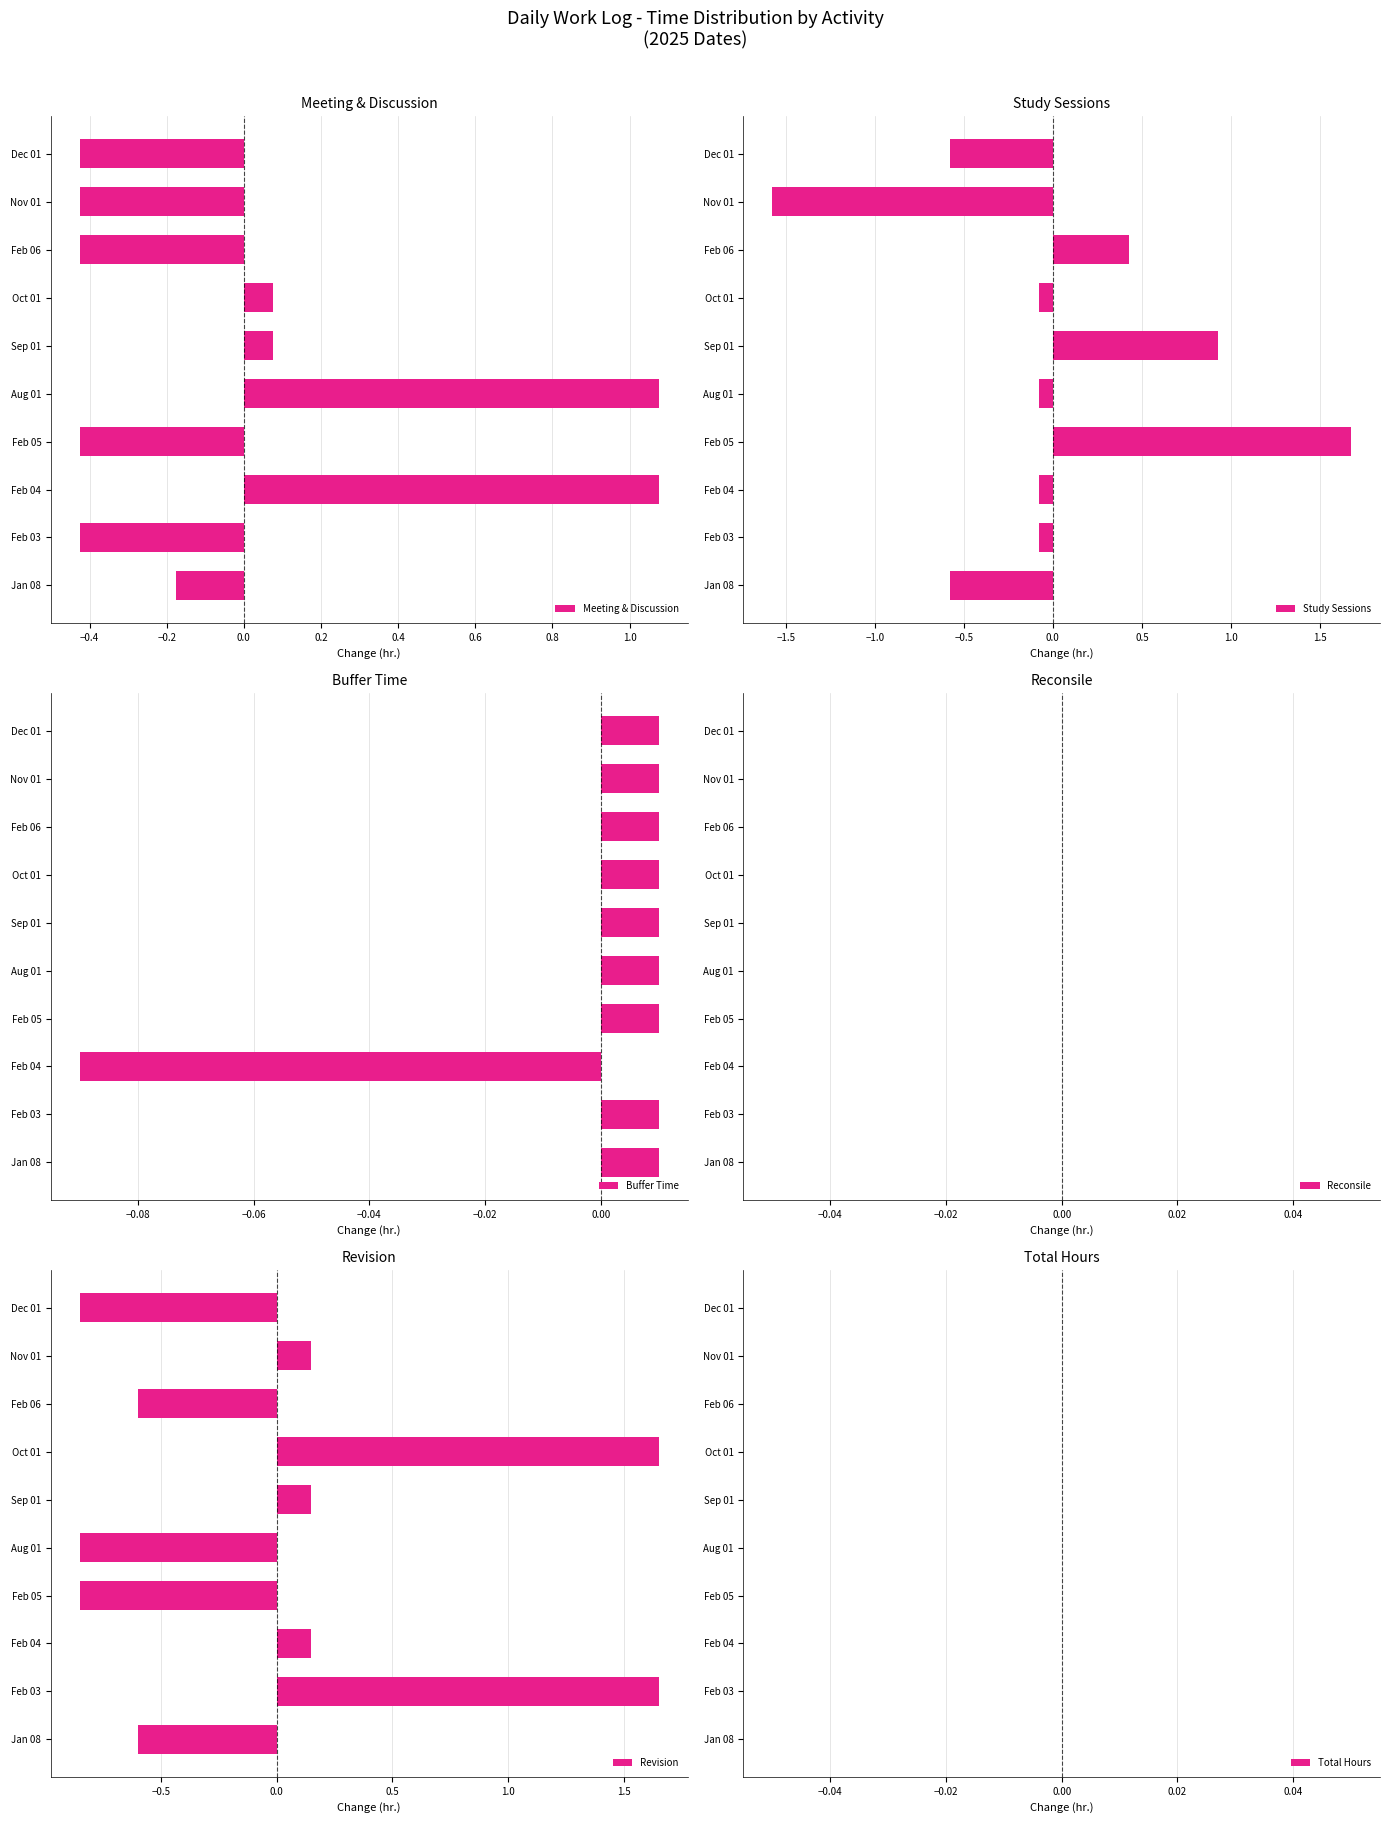

What is the maximum value shown in the chart?

1.7